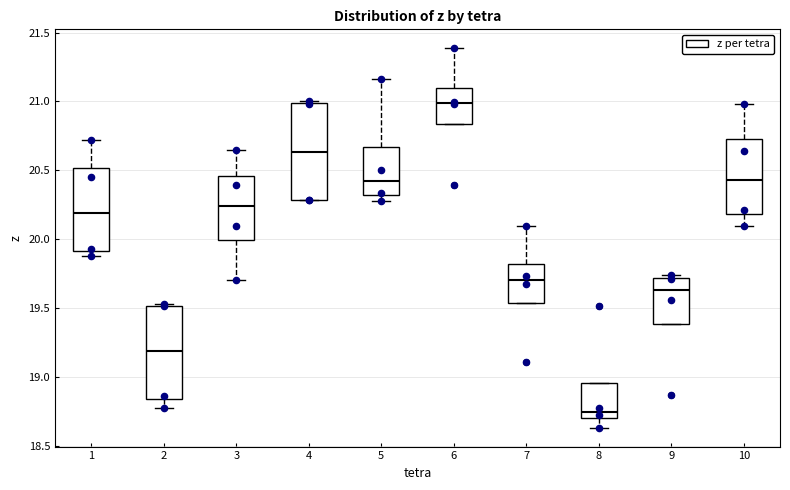

Reading left to right, read every box against the y-axis: the position of its median line, the range the box covers, and the ends of its whiskers. The values are not printed on the chart, so give them approximately, as read against the axis.

1: median 20.20, box 19.90 to 20.50, whiskers 19.90 (just below the box's lower edge) to 20.70
2: median 19.20, box 18.85 to 19.50, whiskers 18.80 to 19.55
3: median 20.25, box 20.00 to 20.45, whiskers 19.70 to 20.65
4: median 20.65, box 20.30 to 21.00, whiskers 20.30 to 21.00
5: median 20.40, box 20.30 to 20.65, whiskers 20.30 (just below the box's lower edge) to 21.15
6: median 21.00, box 20.85 to 21.10, whiskers 20.85 to 21.40
7: median 19.70, box 19.55 to 19.80, whiskers 19.55 to 20.10
8: median 18.75, box 18.70 to 18.95, whiskers 18.65 to 18.95
9: median 19.65, box 19.40 to 19.70, whiskers 19.40 to 19.75
10: median 20.45, box 20.20 to 20.75, whiskers 20.10 to 21.00